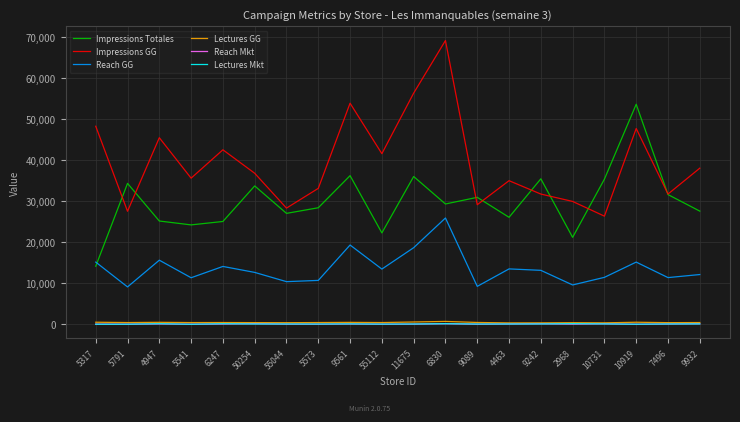

What is the average value of the Reach GG series?

13592